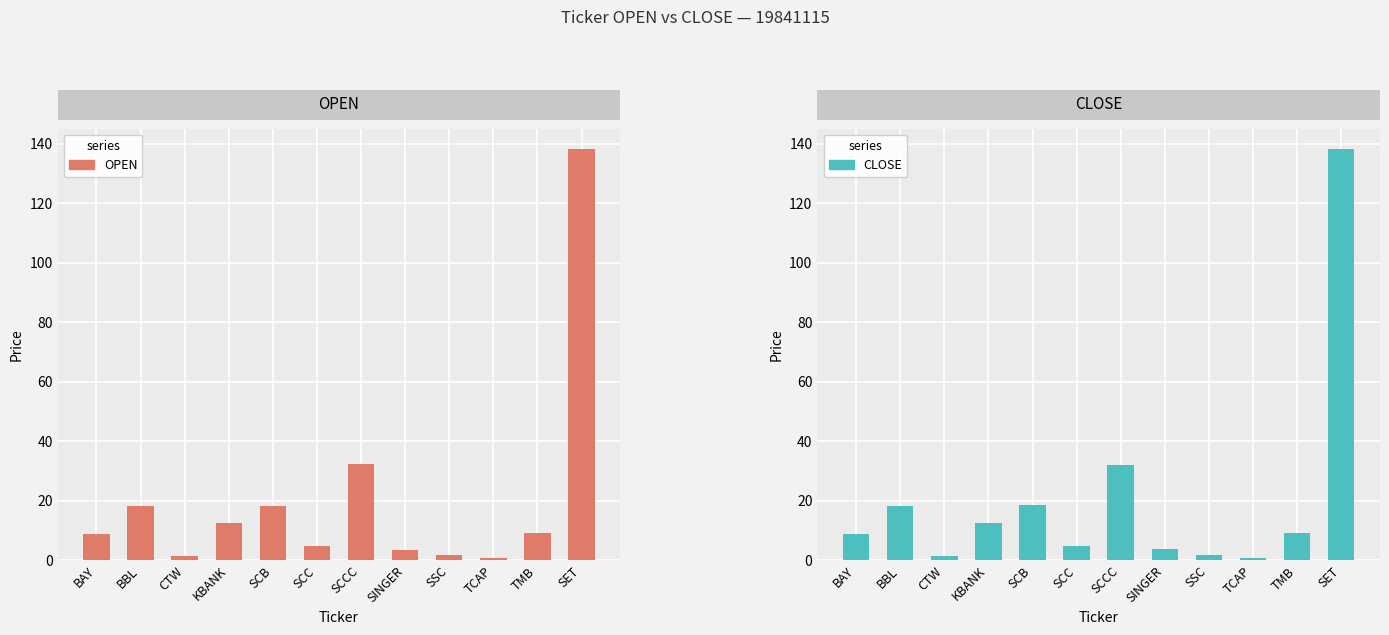

At how many categories does at least one series exceed 126?

1